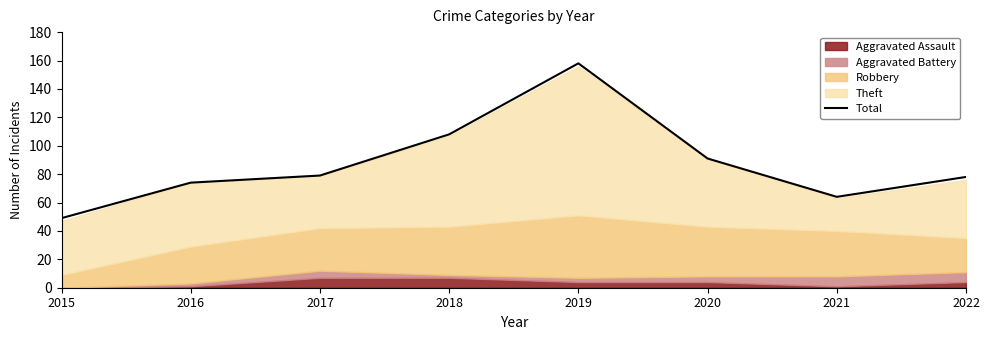

True or false: there are more than 1 points higher than both neighbors.

False